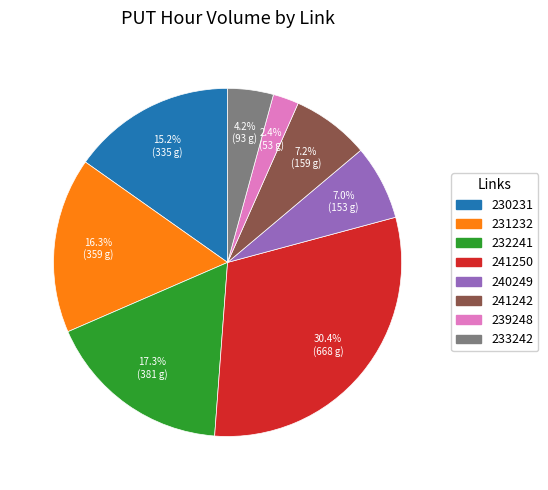

To the nearest percent, what is the combined percentage of 232241 and 233242?

22%